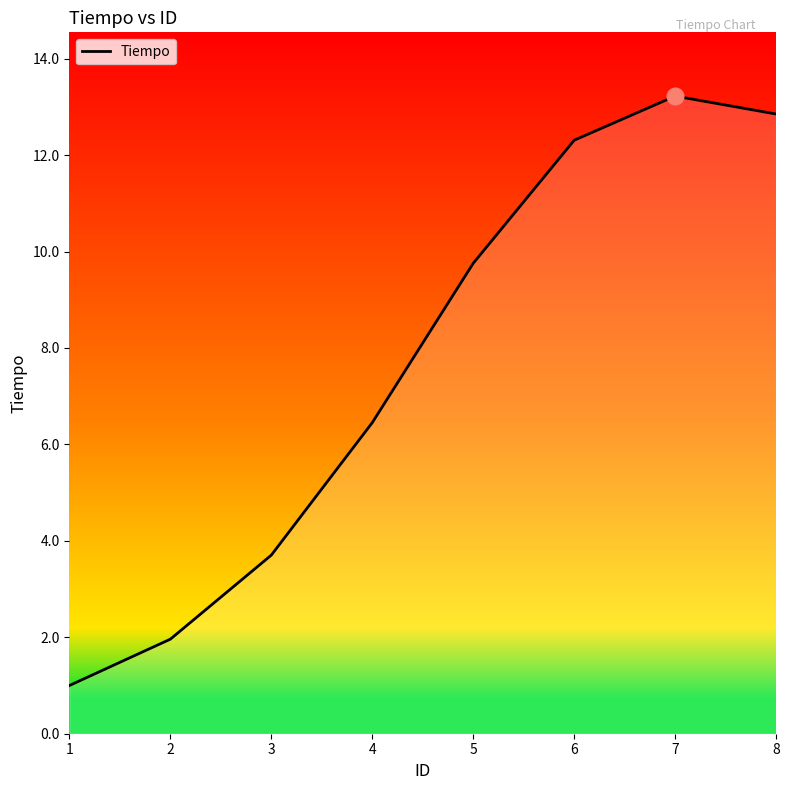

Is it true that the value at 5 is 9.8?

True